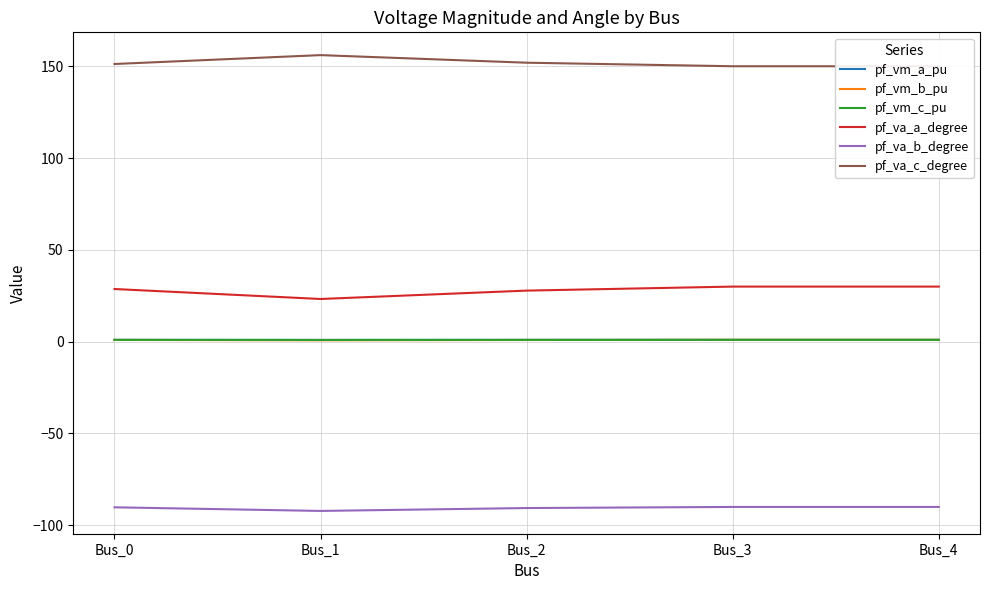

What is the approximate value of pf_vm_a_pu at Bus_0?

1.0